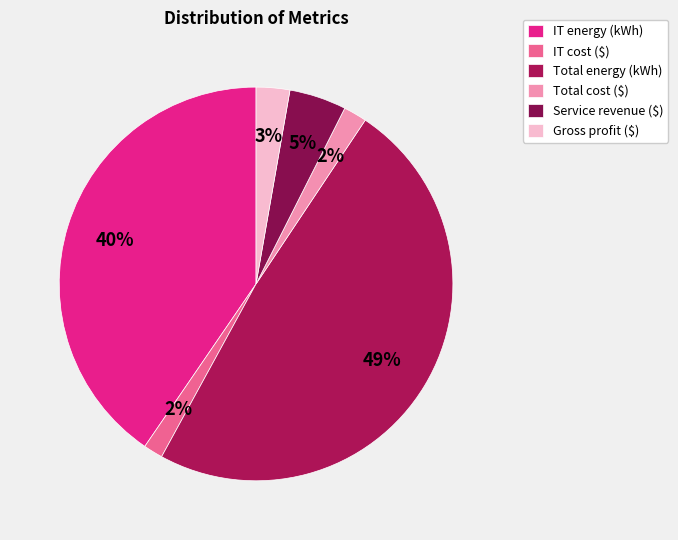

Which has a higher value, Service revenue ($) or Total cost ($)?

Service revenue ($)